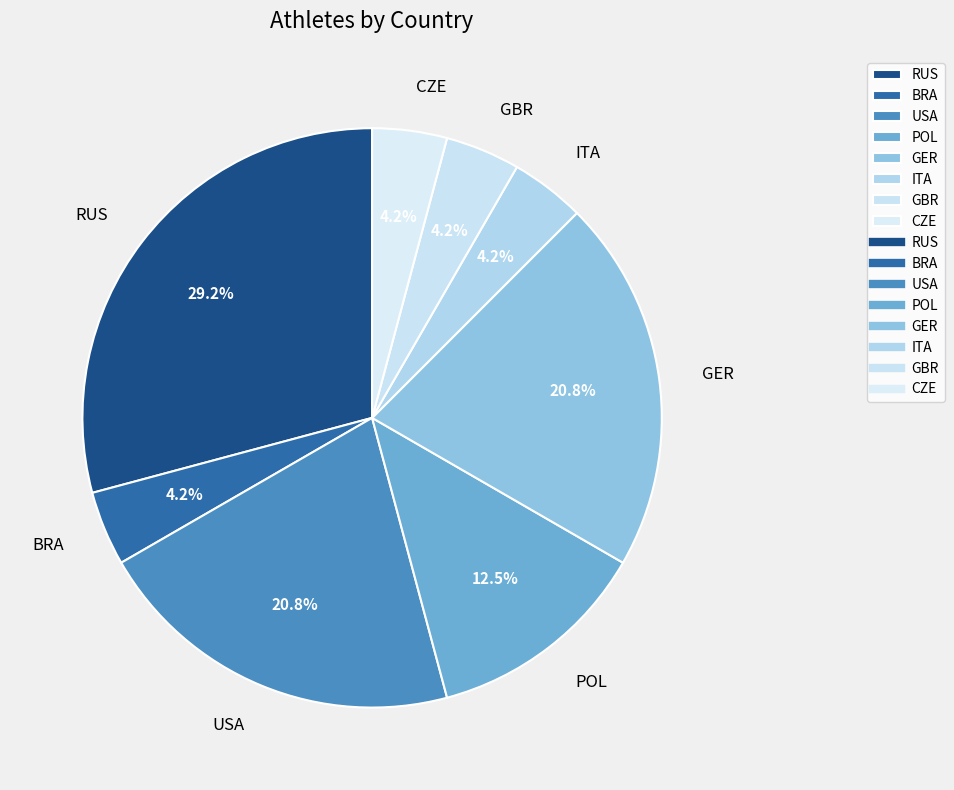

Is it true that GER is 14% of the pie?

False